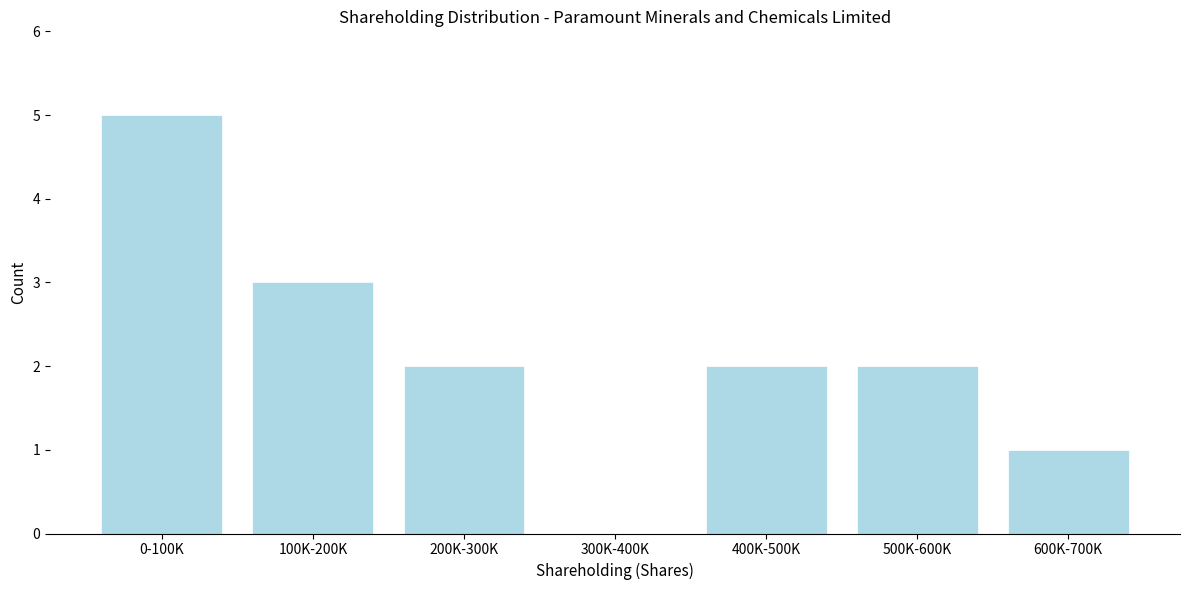

Reading left to right, what are all the values shown in this chart?

0-100K=5	100K-200K=3	200K-300K=2	300K-400K=0	400K-500K=2	500K-600K=2	600K-700K=1